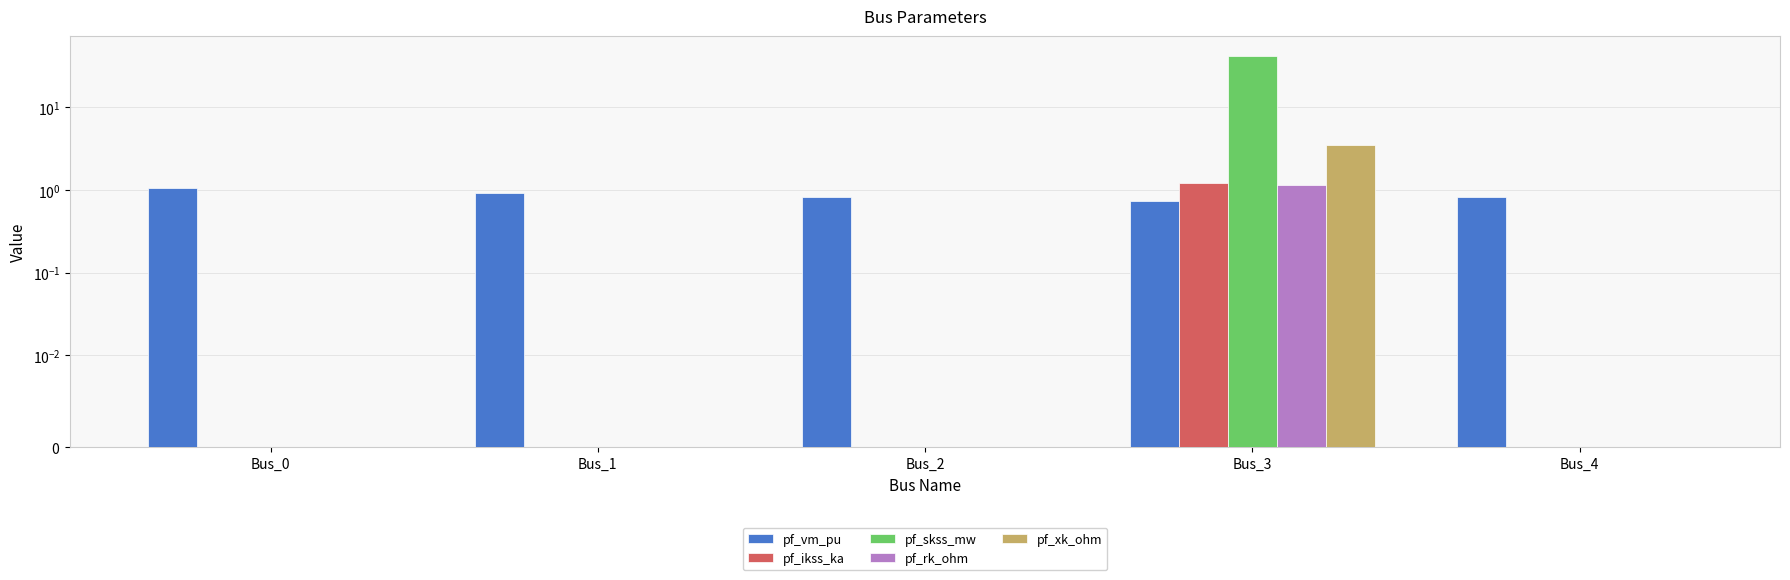

How many values in the pf_rk_ohm series exceed 0?

1